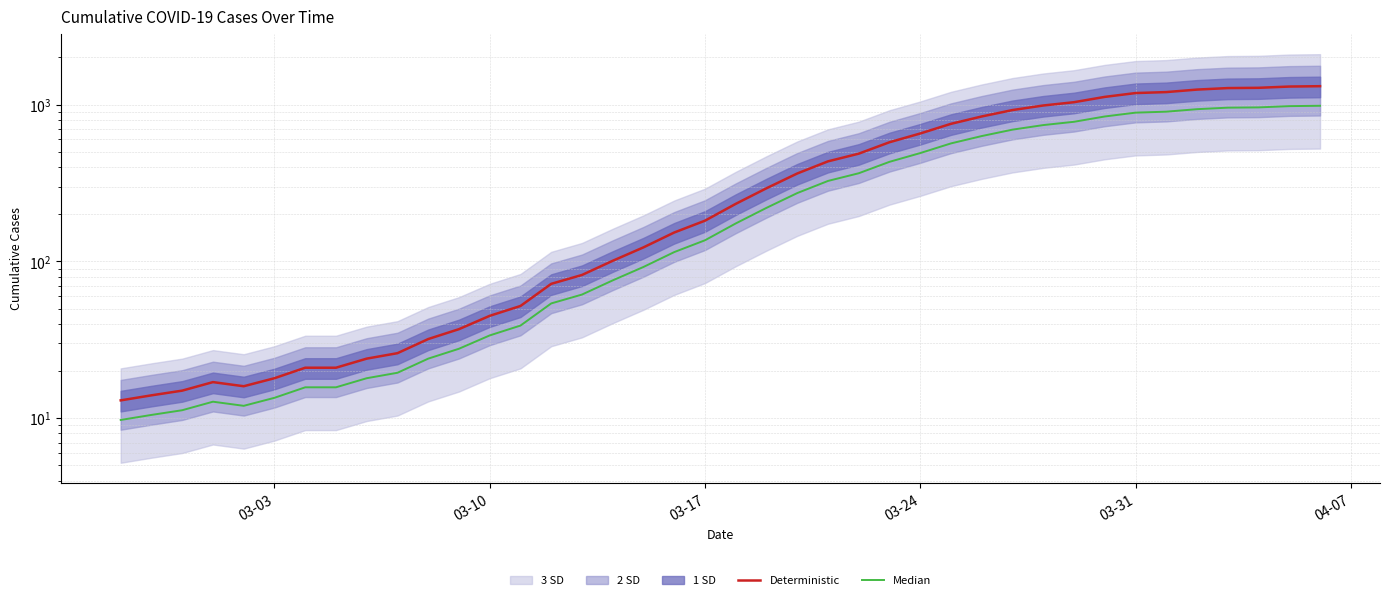

How many lines are shown in the chart?

2